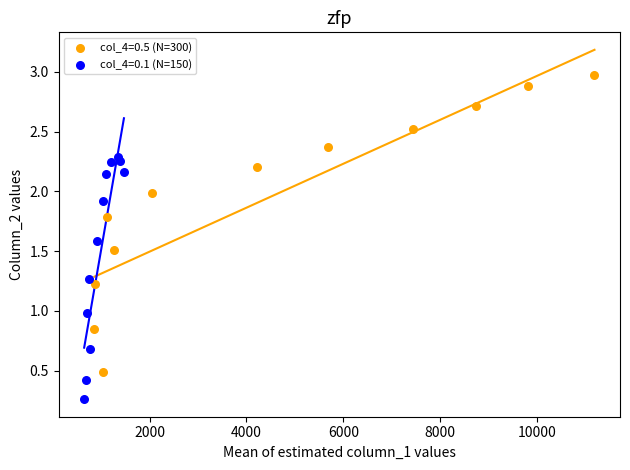

Which series contains the lowest Y value?

col_4=0.1 (N=150)